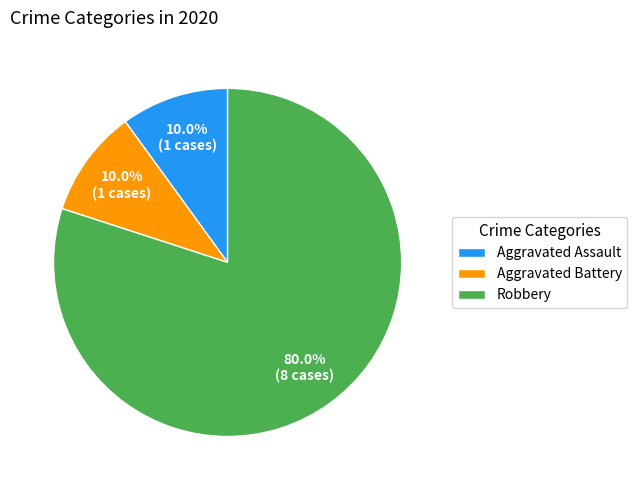

Which has a higher value, Robbery or Aggravated Battery?

Robbery